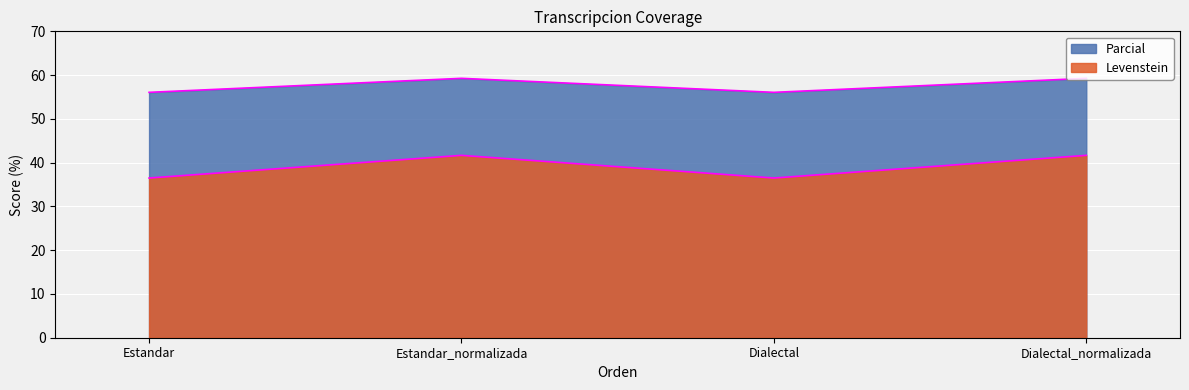

True or false: Parcial and Levenstein intersect in this chart.

False